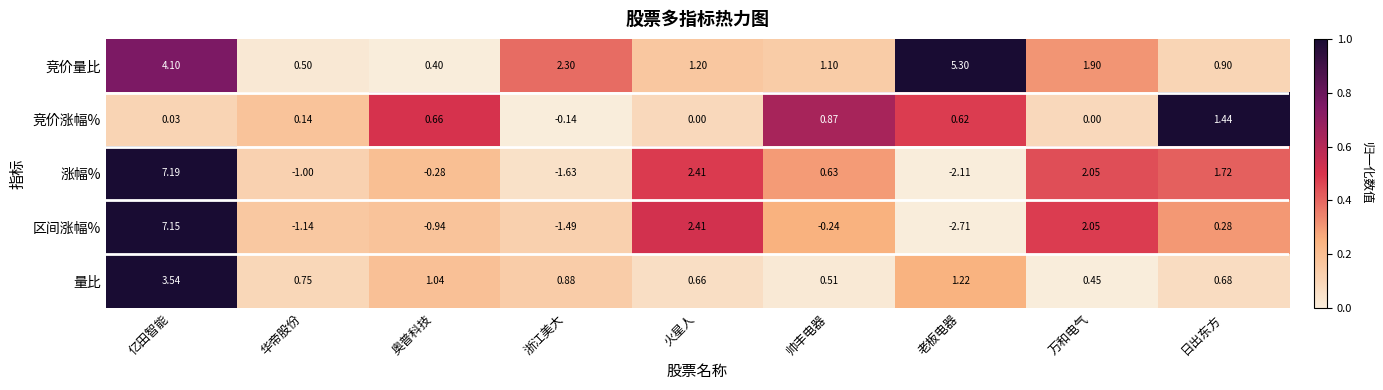

Which category has the lowest value in the 区间涨幅% series?

老板电器